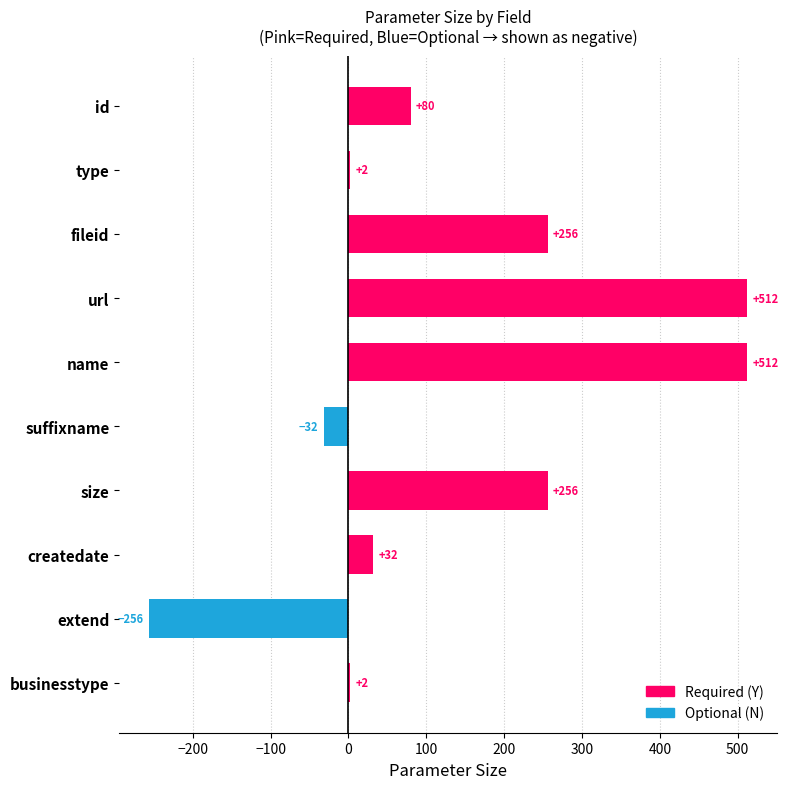

Where is the data nearest to the value 257?

fileid